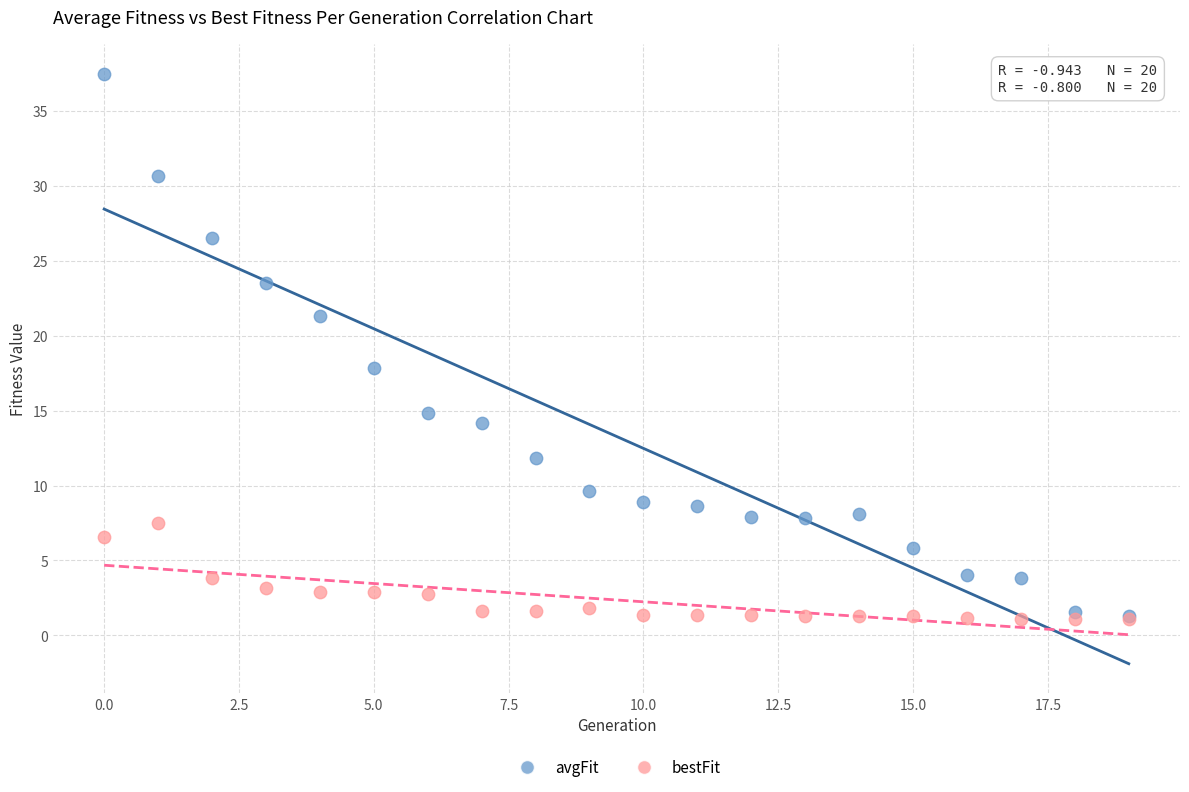

What are all the series names shown in the legend?

avgFit, bestFit